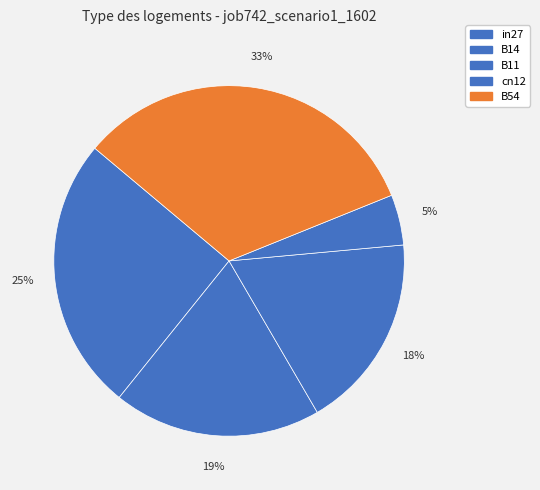

To the nearest percent, what is the difference between the in27 and B14 slice percentages?

6%